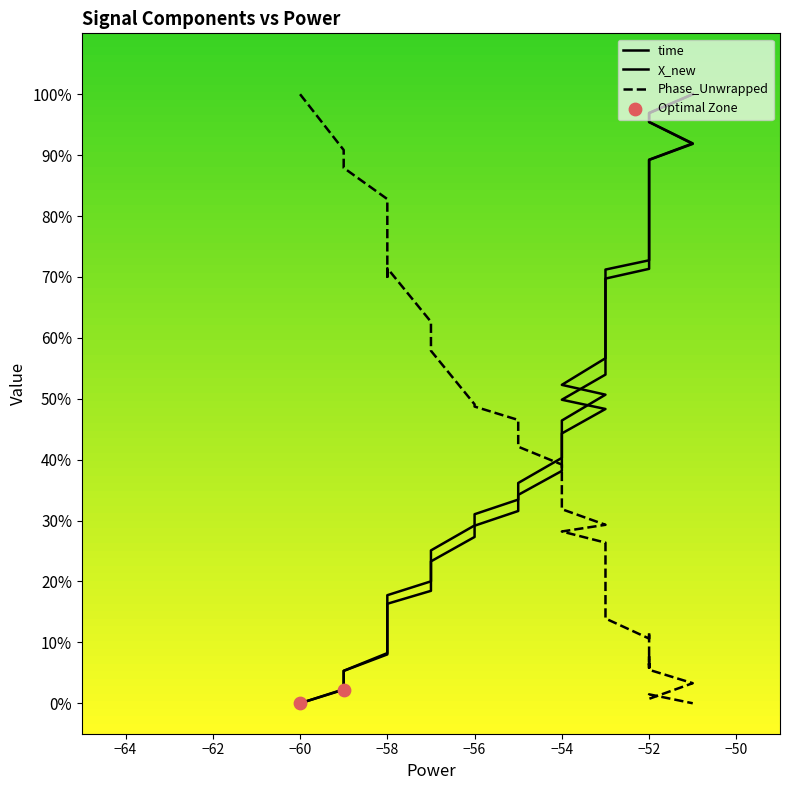

Which series has the largest total across all categories?

X_new